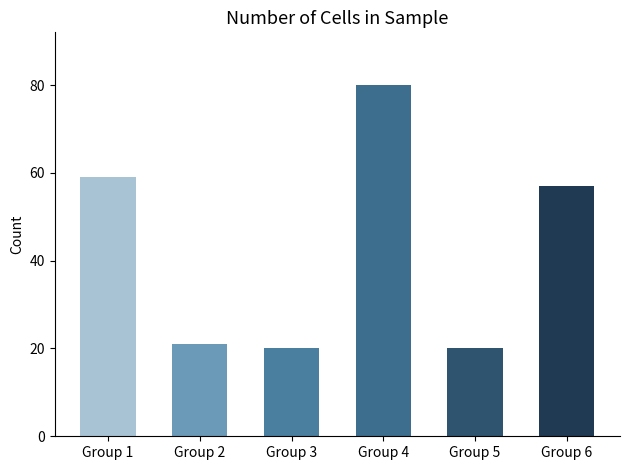

What is the change in value from Group 1 to Group 2?

-38